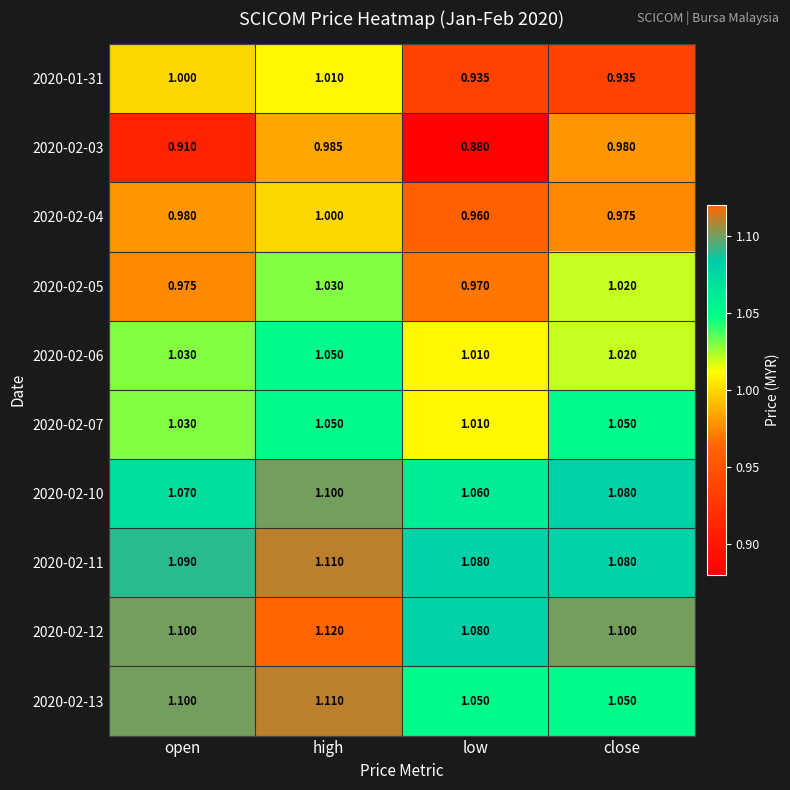

Which series has the largest range (max minus min)?

2020-02-03